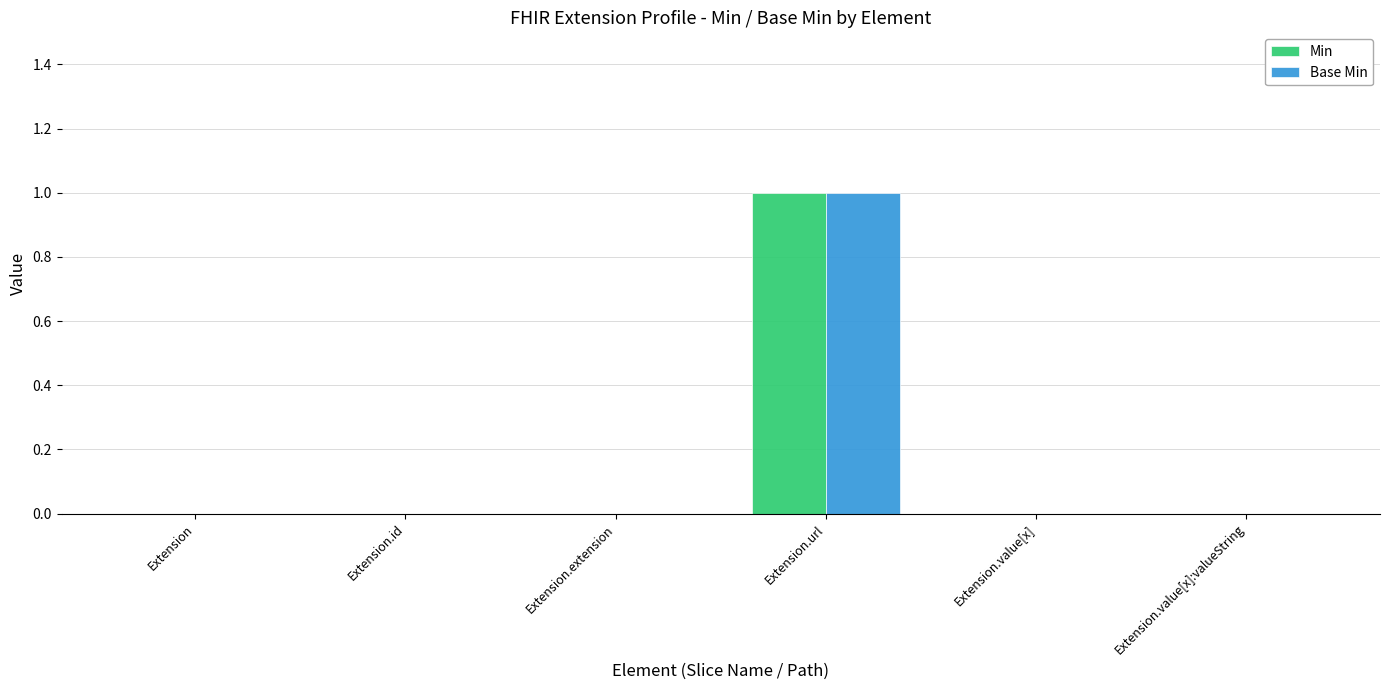

At which label does Min reach its peak?

Extension.url